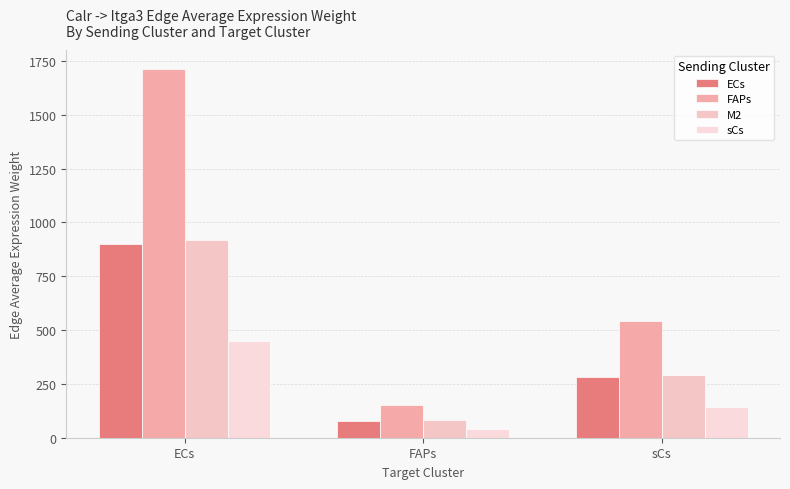

At how many categories does at least one series exceed 1632?

1